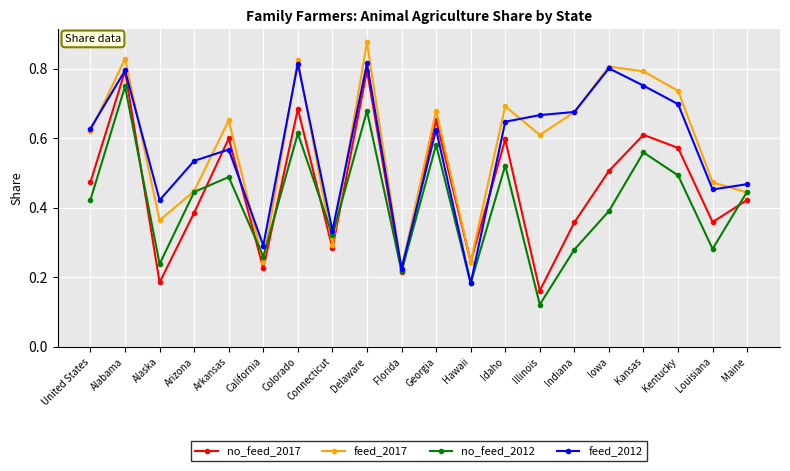

At which category does feed_2012 reach its first local valley?

Alaska